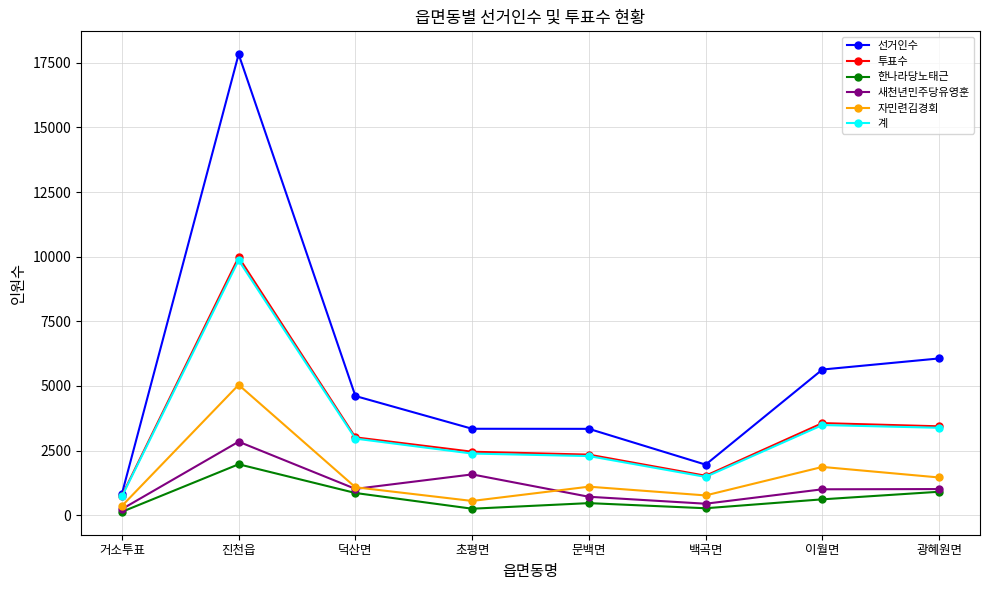

Is it true that 선거인수 equals 4612 at 덕산면?

True